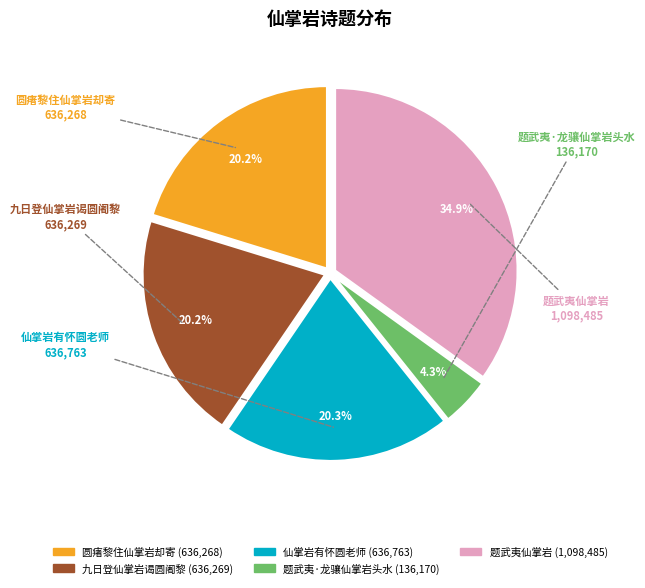

Combined, do 题武夷仙掌岩 and 题武夷·龙骧仙掌岩头水 account for over 50%?

No